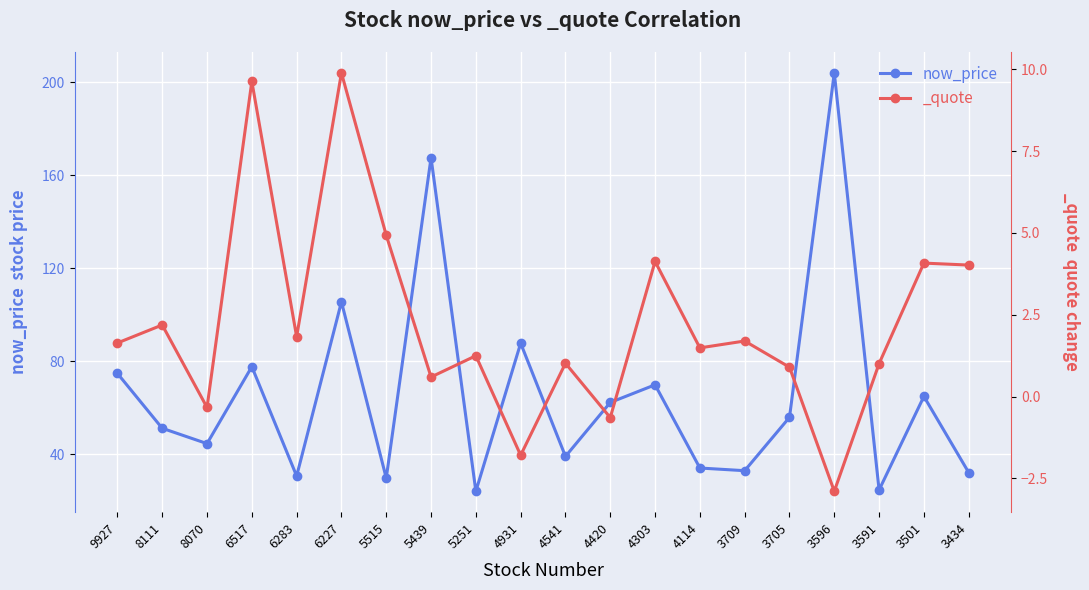

Which has a higher value, 3705 or 6517?

6517